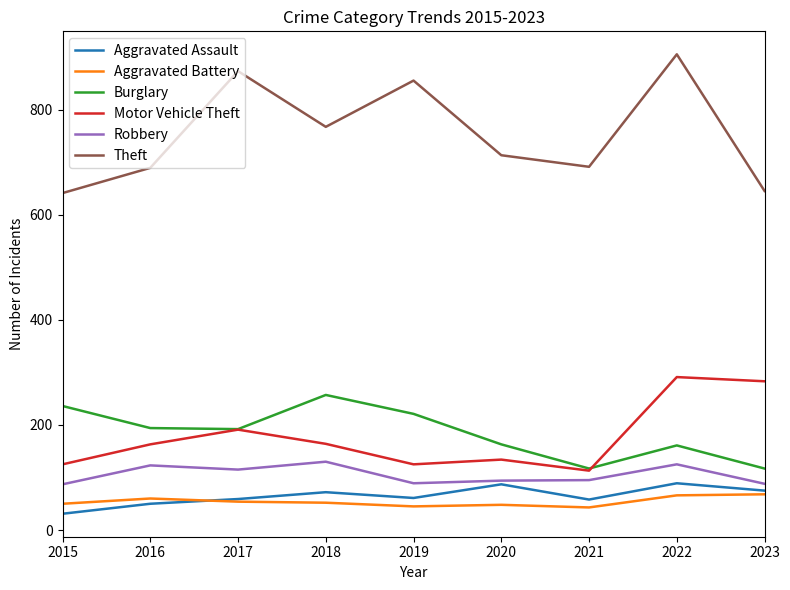

Which series has the largest total across all categories?

Theft